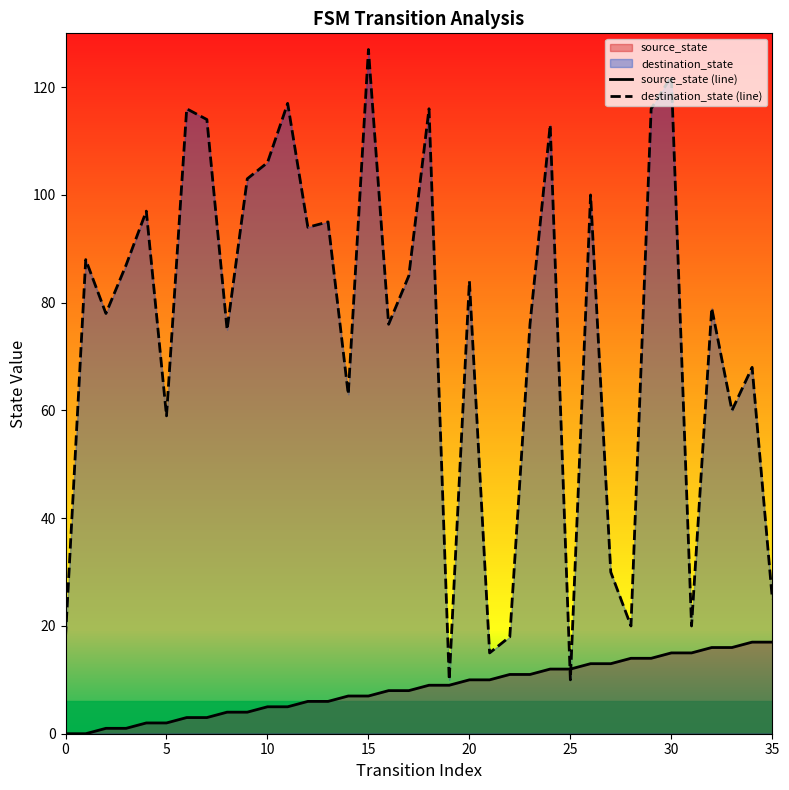

Which series has the largest range (max minus min)?

destination_state (line)